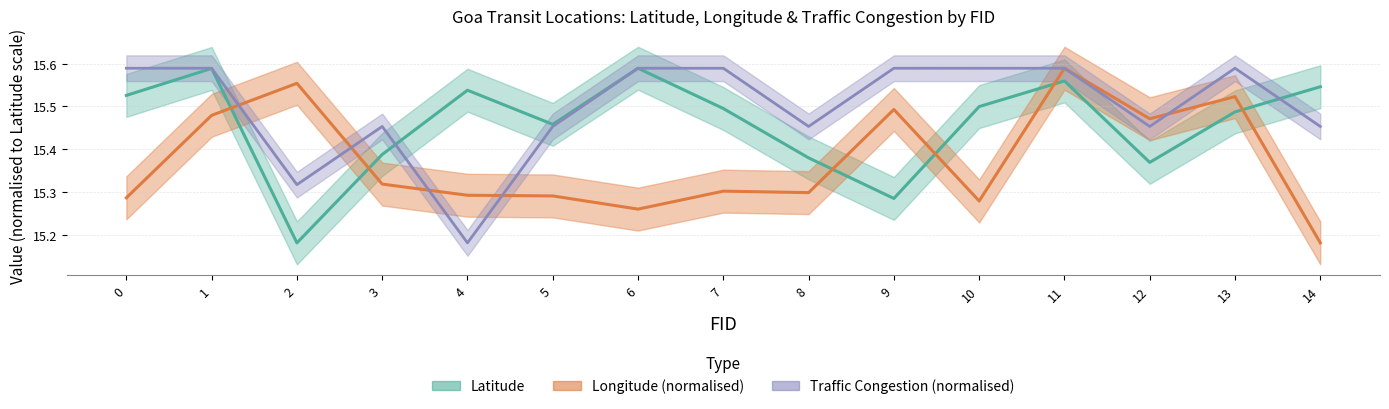

Rank the series by their maximum value, from lowest to highest.

Latitude, Longitude, Traffic Congestion